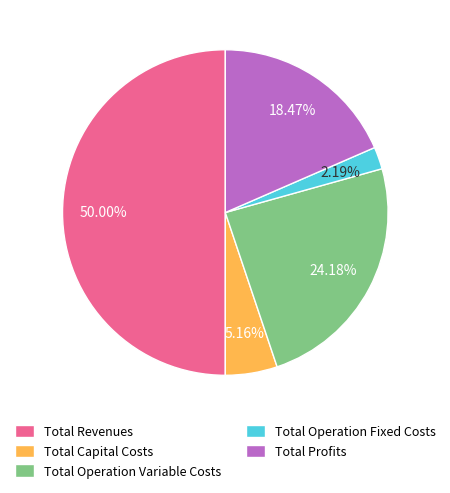

The Total Capital Costs slice represents 1% of the pie. True or false?

False